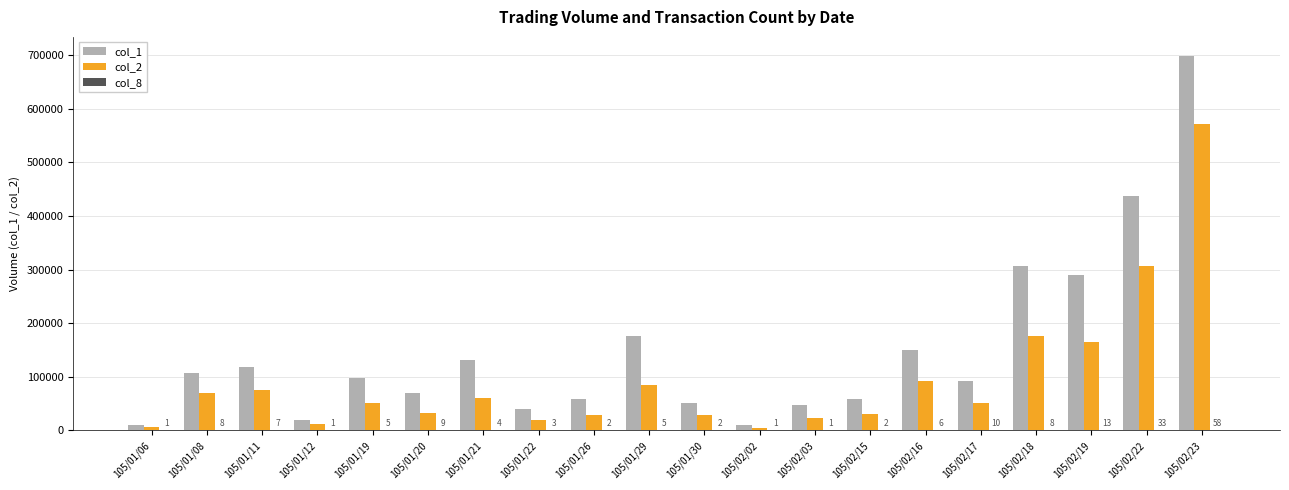

The value of col_2 at 105/02/15 is 31360. True or false?

True